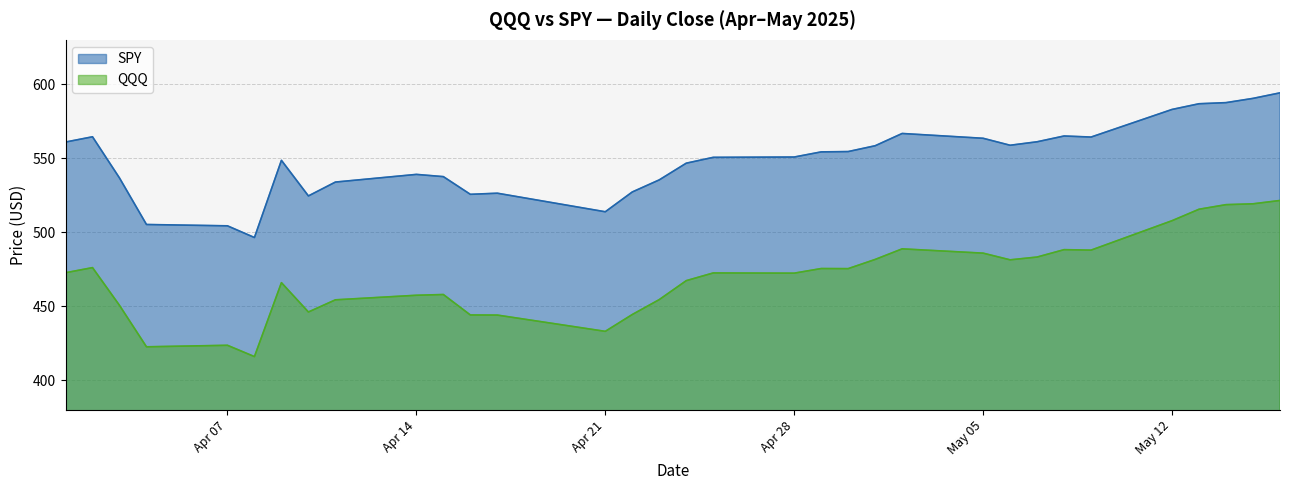

Which series has the widest spread of values?

QQQ